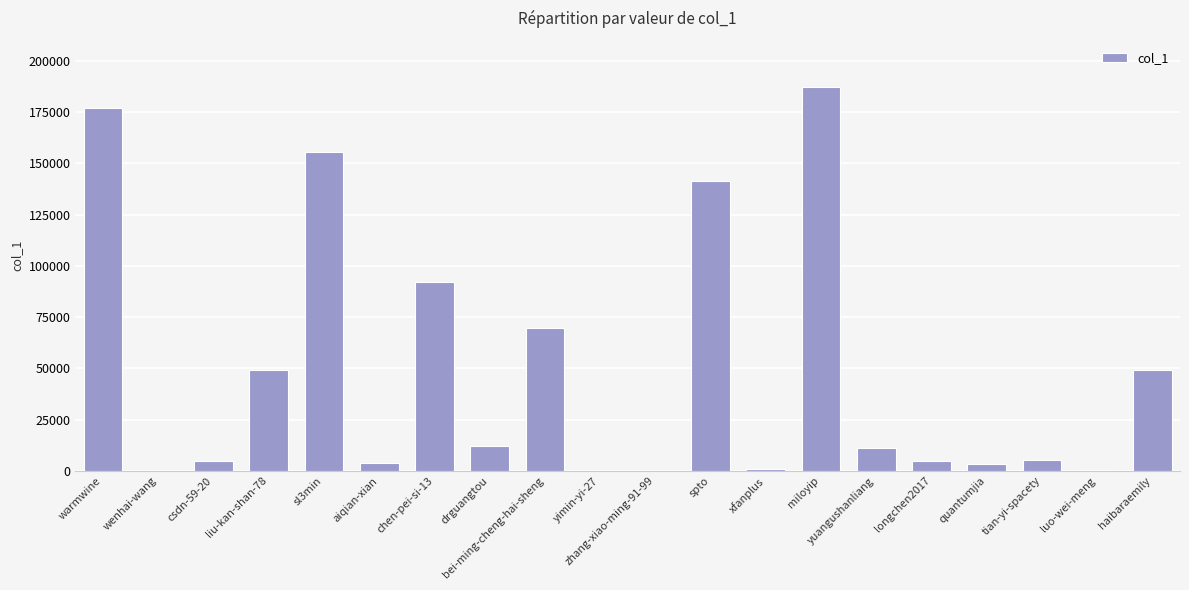

What is the change in value from yimin-yi-27 to yuangushanliang?

+10984